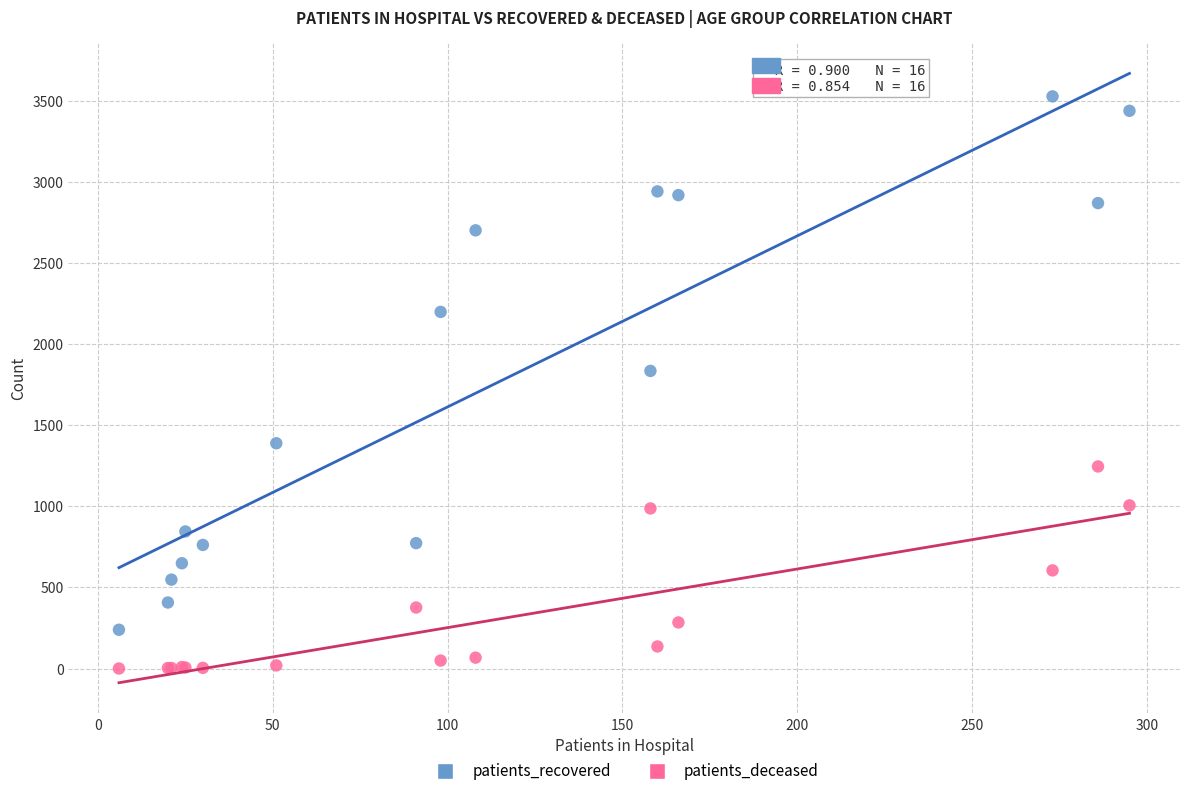

Which series contains the lowest Y value?

patients_deceased